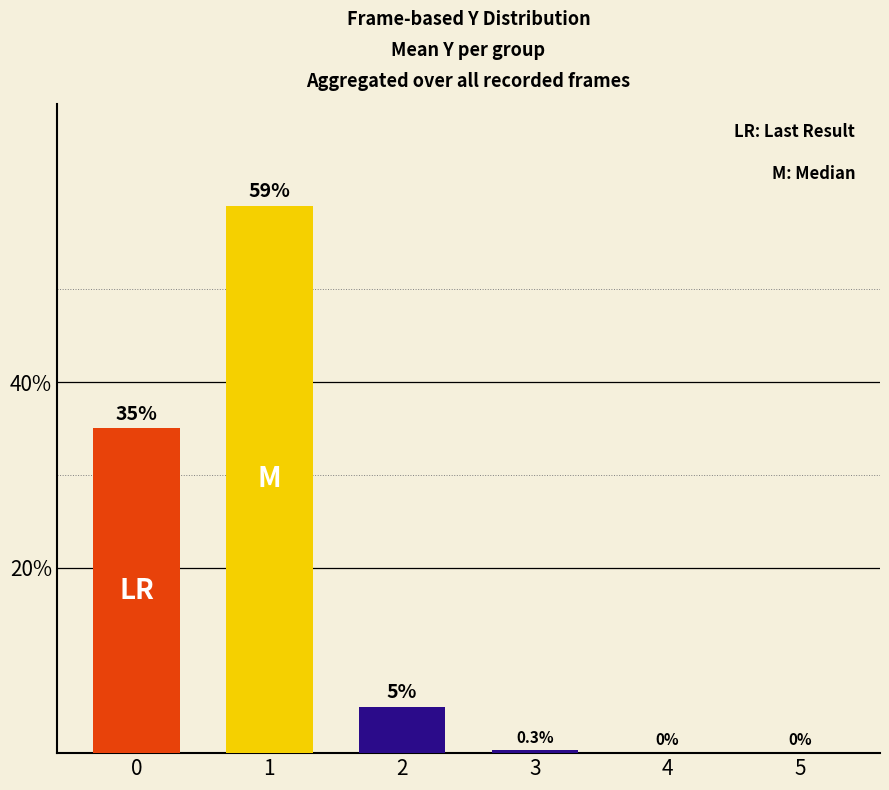

The chart shows a value of 24.5 at 0. True or false?

False